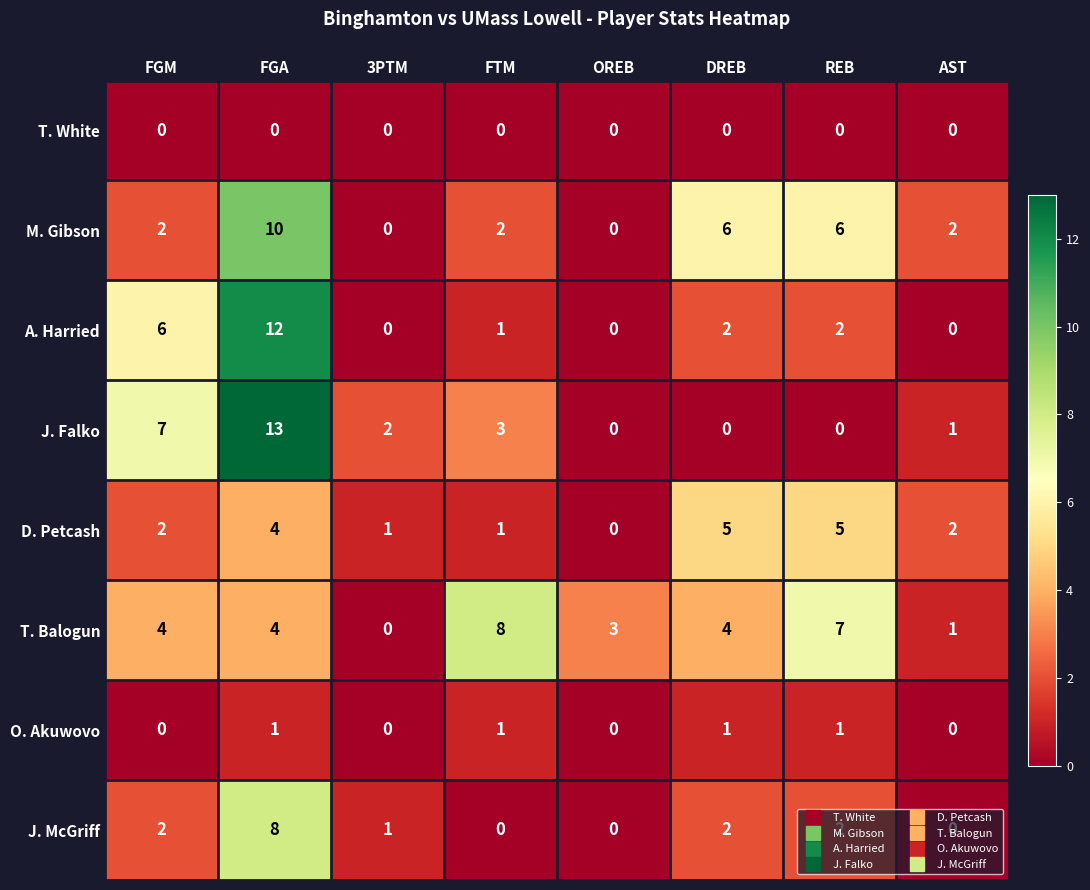

How many distinct data groups are displayed?

8